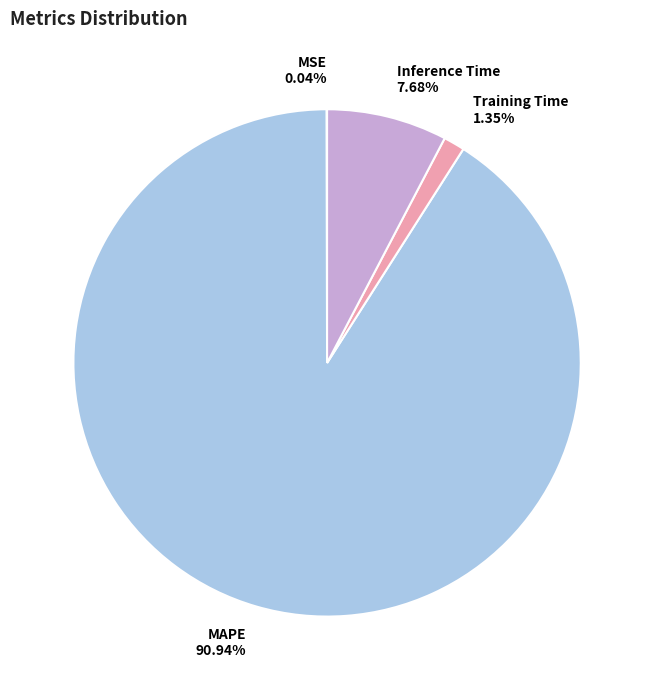

The Inference Time slice represents 1% of the pie. True or false?

False